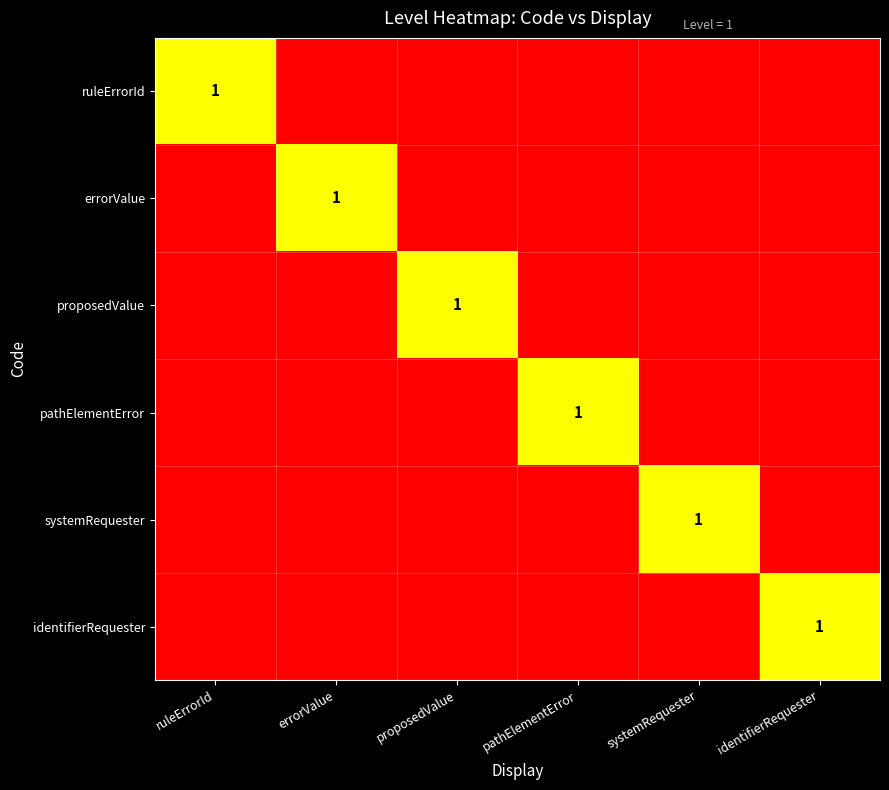

True or false: identifierRequester has a value of 2 at identifierRequester.

False